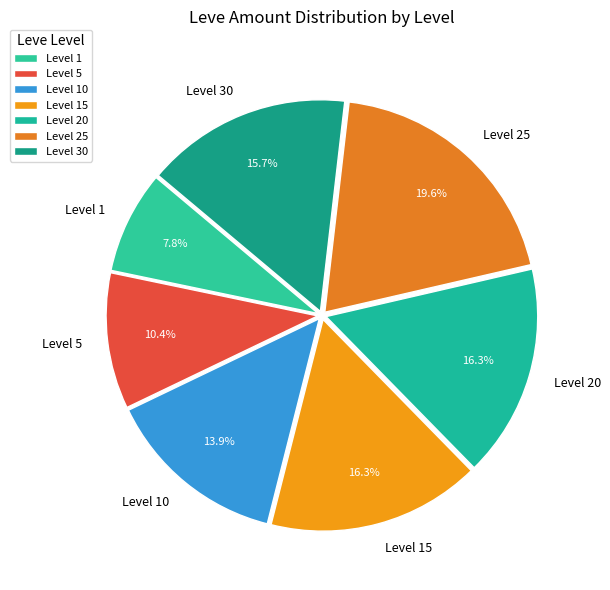

How many segments does this pie chart have?

7